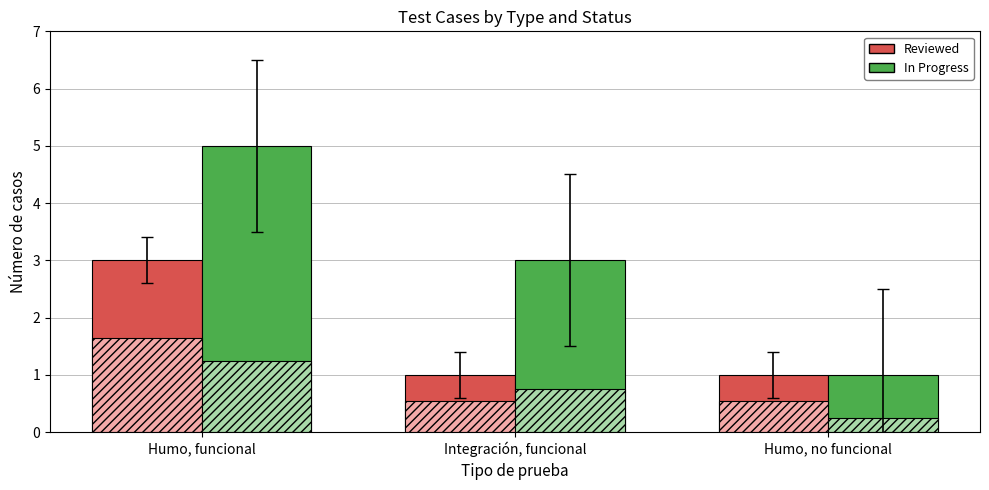

What is the difference between the maximum and minimum values in the Reviewed series?

2